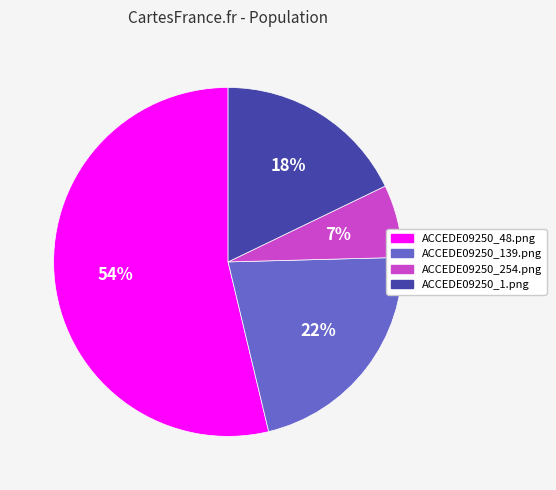

To the nearest percent, what is the combined percentage of ACCEDE09250_48.png and ACCEDE09250_139.png?

75%